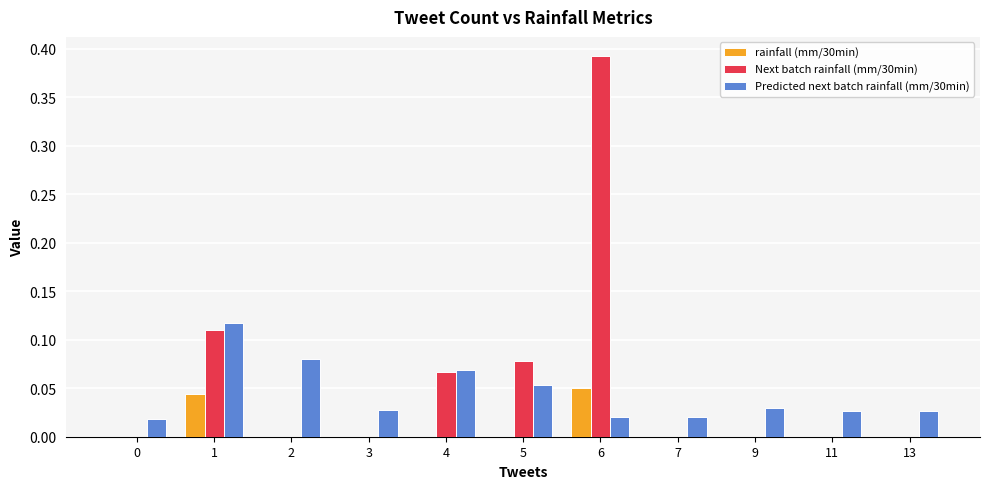

Which category has the highest value in the Next batch rainfall (mm/30min) series?

6